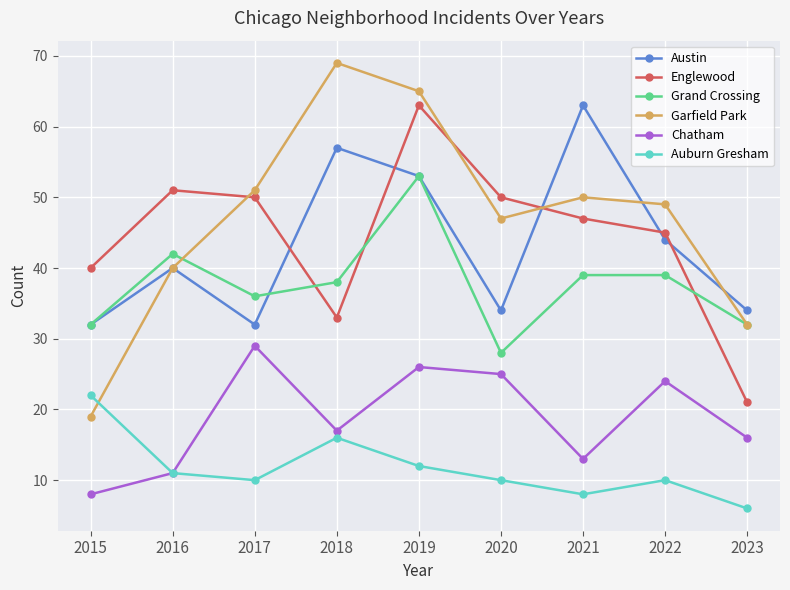

Where is Chatham nearest to the value 18?

2018